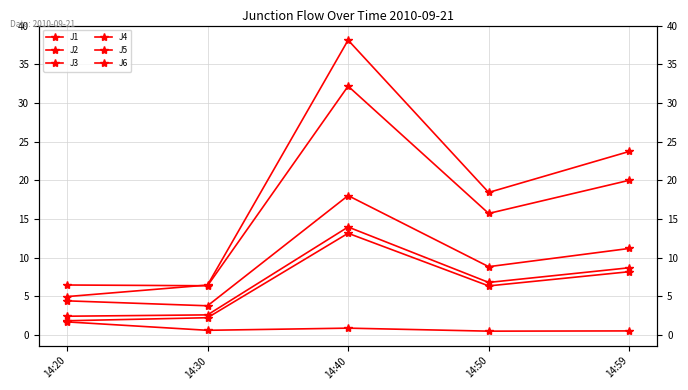

Reading right to left, extract all data points from this chart.

J1: 11.2	8.8	18.0	3.8	4.4
J2: 8.2	6.3	13.2	2.2	1.8
J3: 0.5	0.5	0.9	0.6	1.7
J4: 23.7	18.4	38.1	6.5	5.0
J5: 20.0	15.7	32.2	6.4	6.5
J6: 8.7	6.8	14.0	2.6	2.4